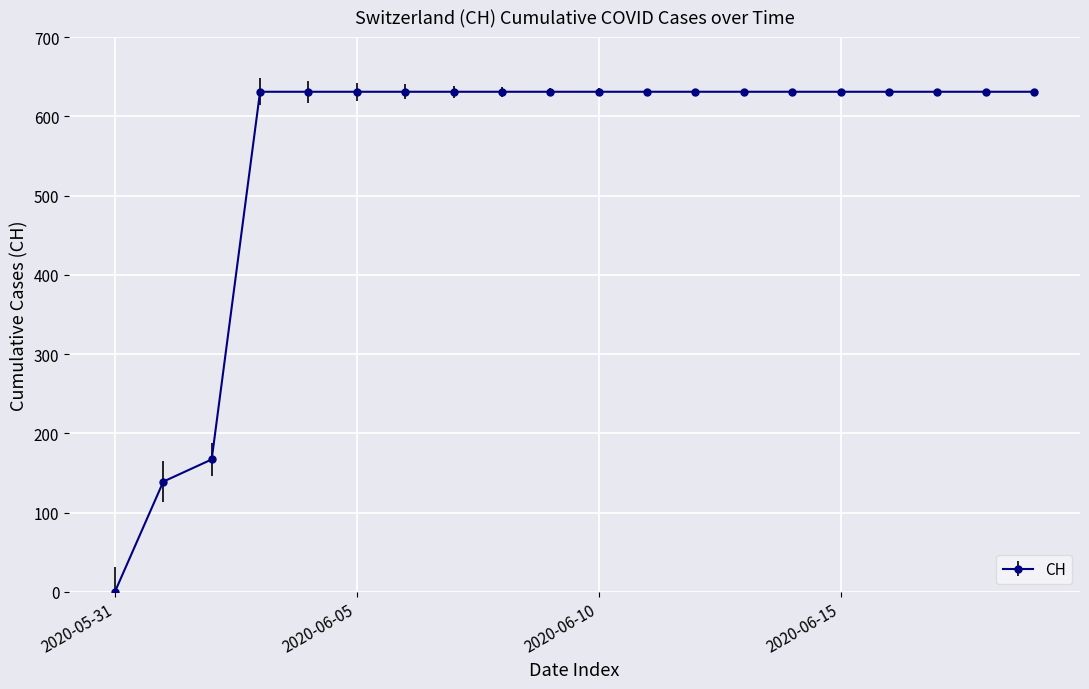

Reading left to right, extract all data points from this chart.

0	139	167	631	631	631	631	631	631	631	631	631	631	631	631	631	631	631	631	631